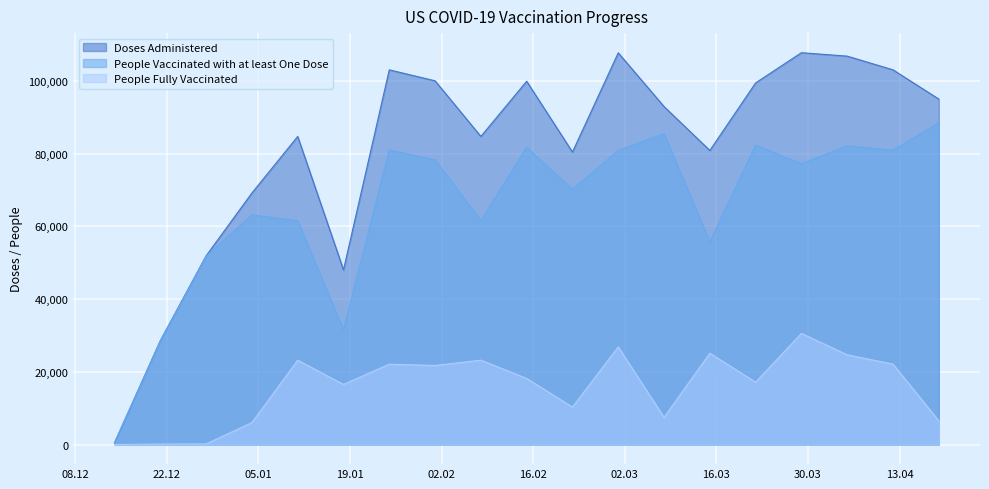

What is the difference between the highest and lowest values at 2021-01-18?

31518